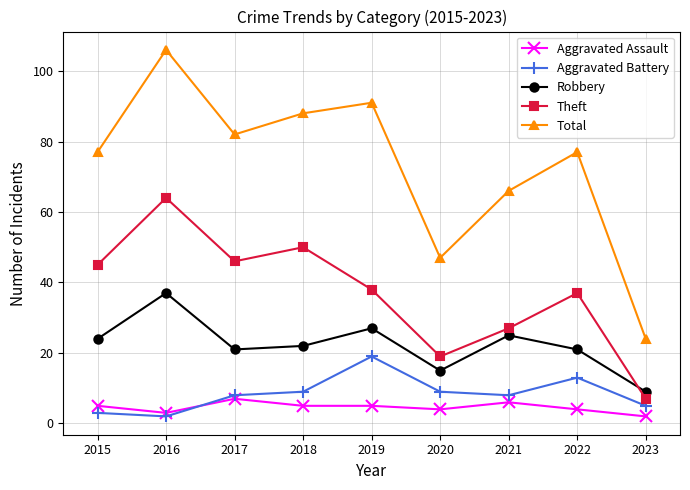

Where is the first local minimum for Theft?

2017